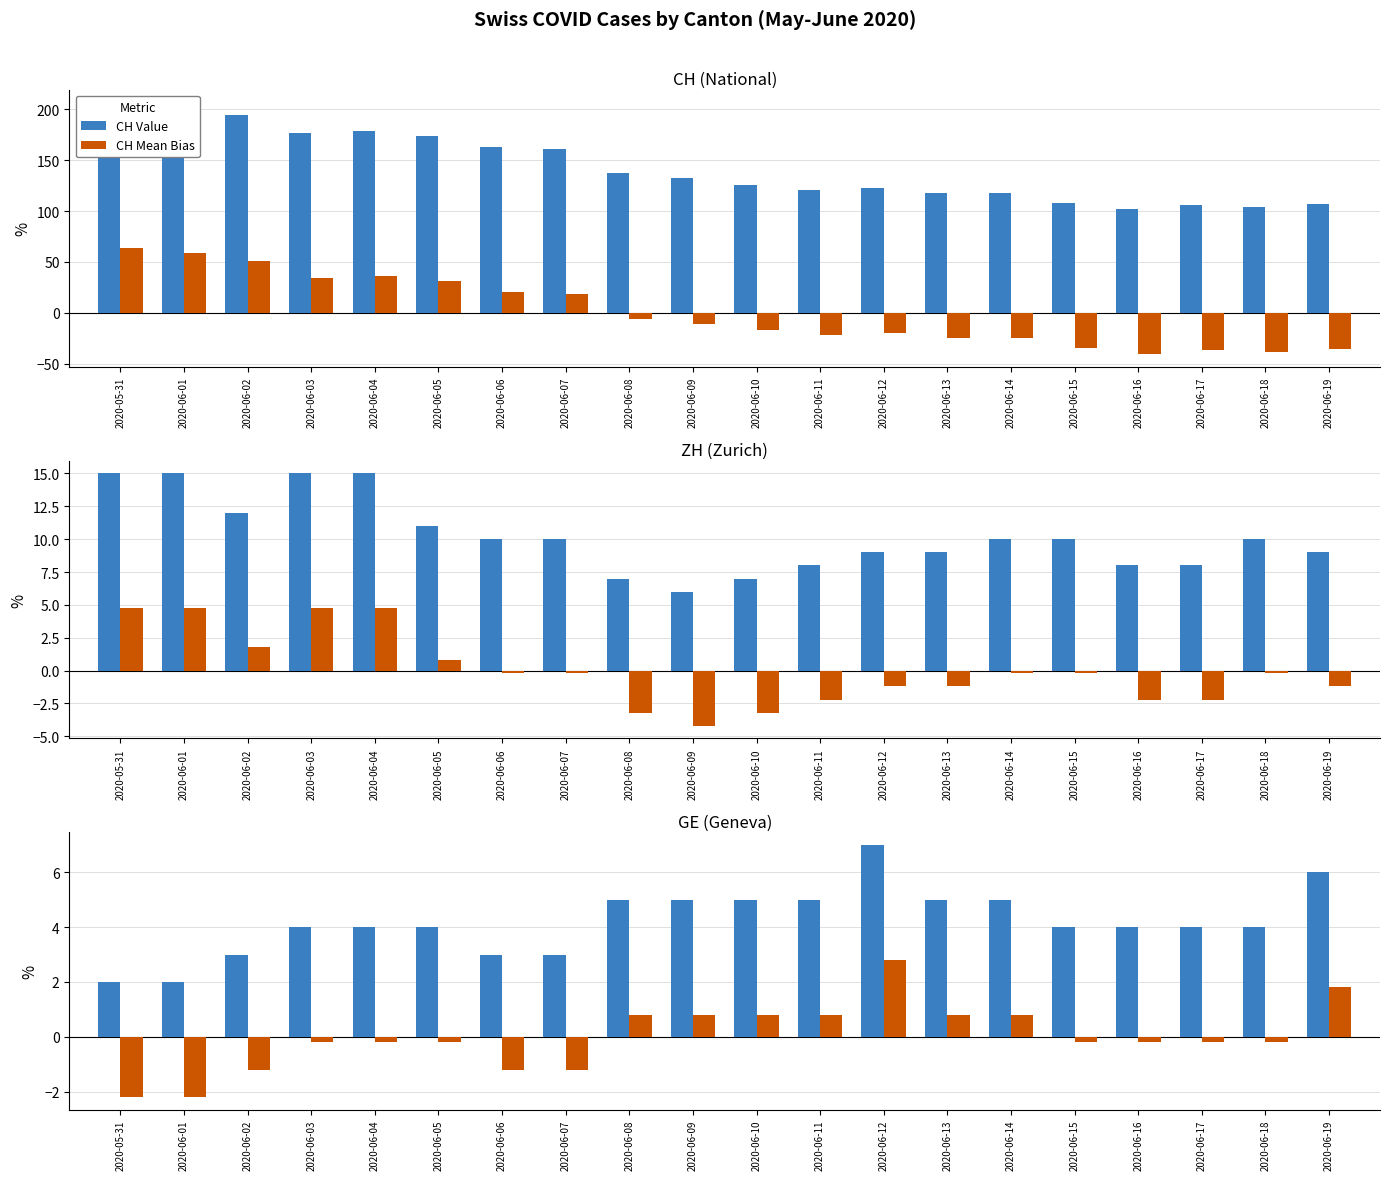

List the series in order of their peak value, lowest first.

GE Mean Bias, ZH Mean Bias, GE Value, ZH Value, CH Mean Bias, CH Value